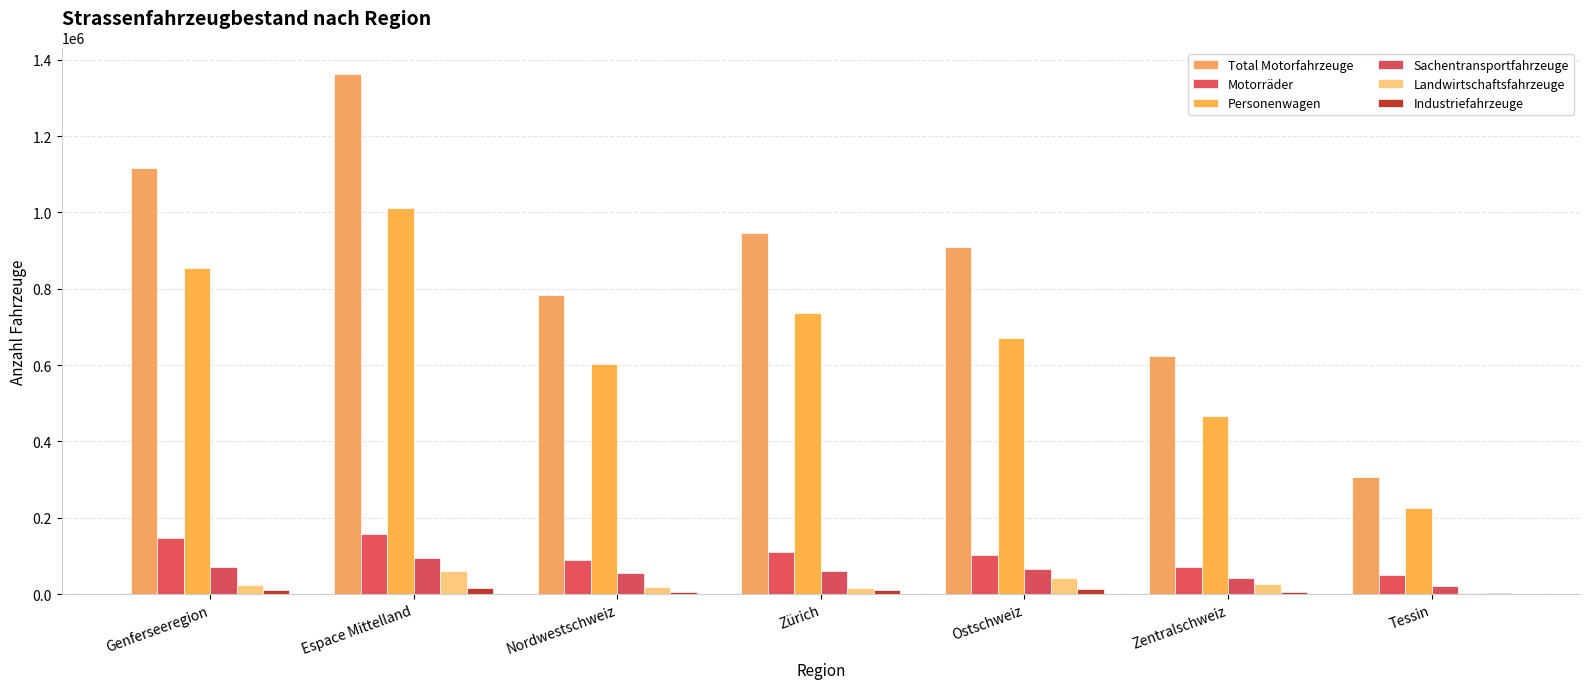

Between Espace Mittelland and Tessin, which is larger?

Espace Mittelland